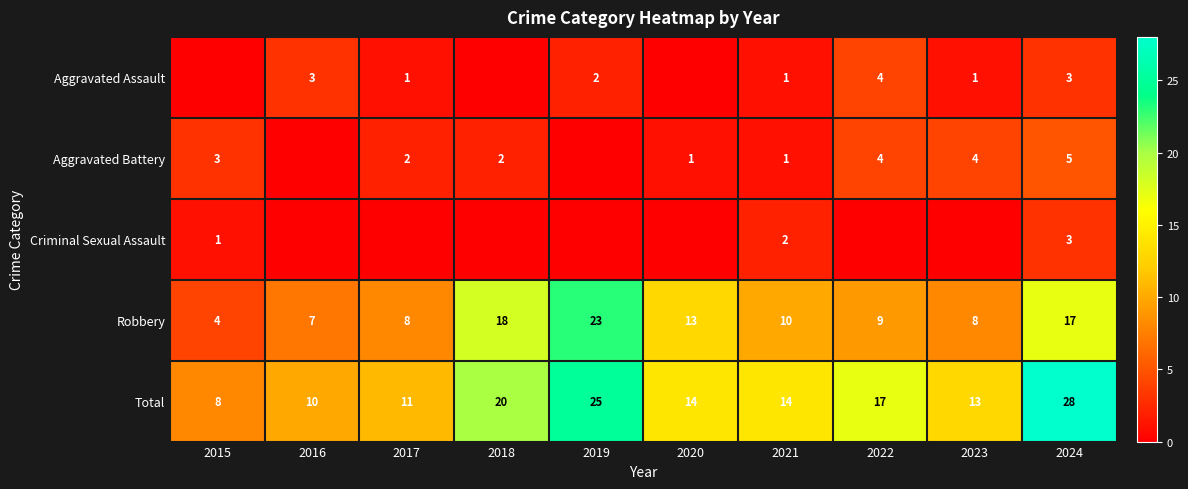

What is the difference between the Robbery values at 2021 and 2016?

3